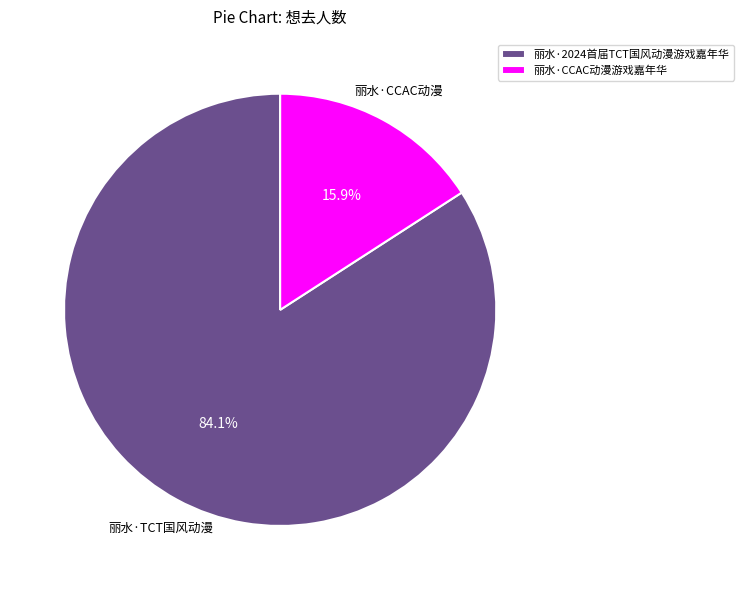

Which slice represents more than half of the pie?

丽水·2024首届TCT国风动漫游戏嘉年华